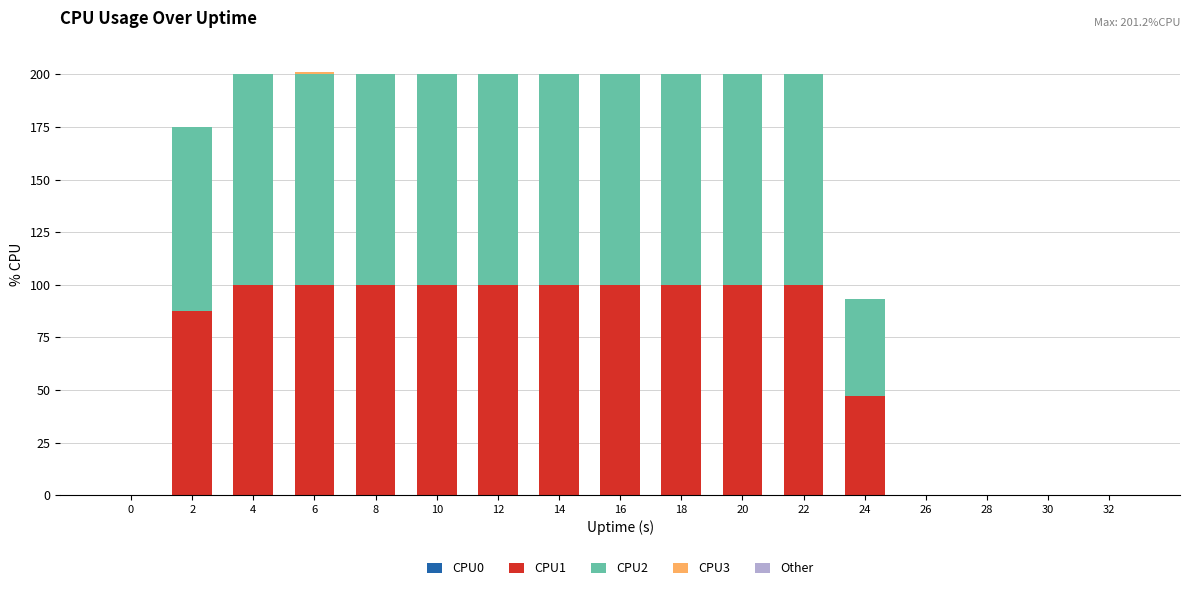

The CPU1 series shows 100.0 at 18. True or false?

True